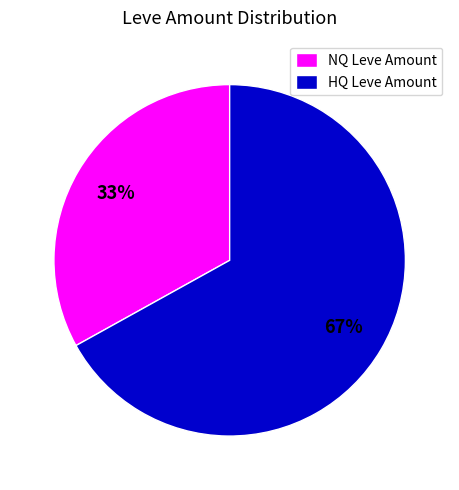

What percentage is the NQ Leve Amount slice, to the nearest percent?

33%